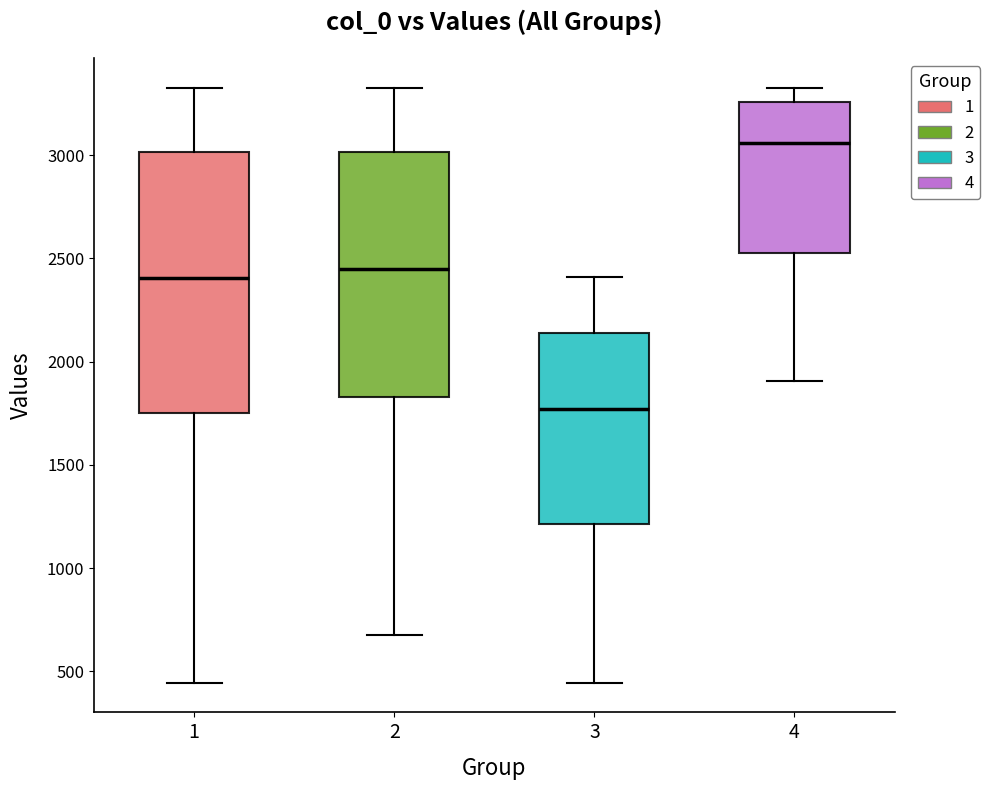

Which box has the highest median line?

4